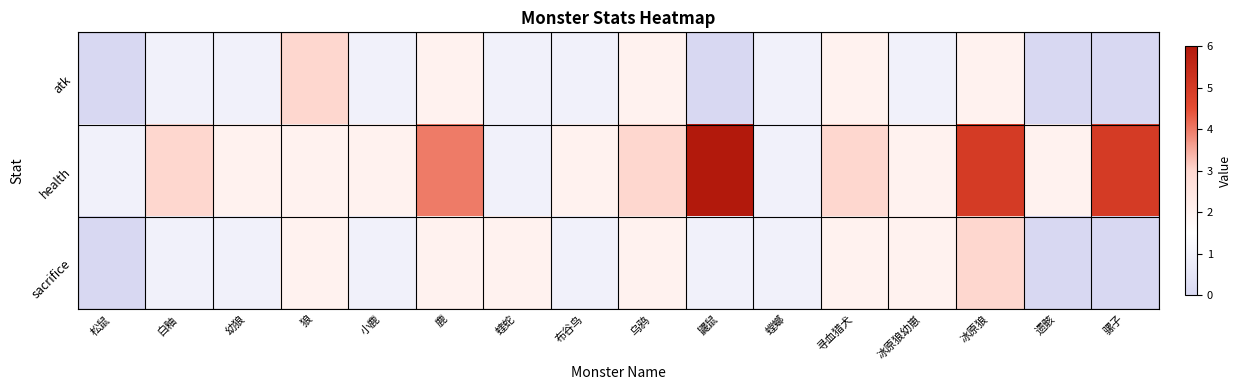

What is the total value across all series at 鼹鼠?

7